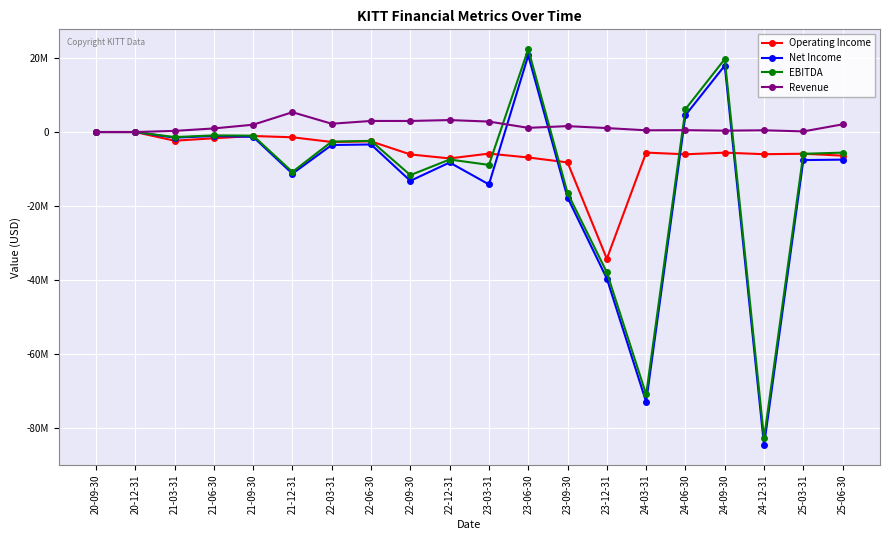

What is the label of the 10th point from the right?

23-03-31